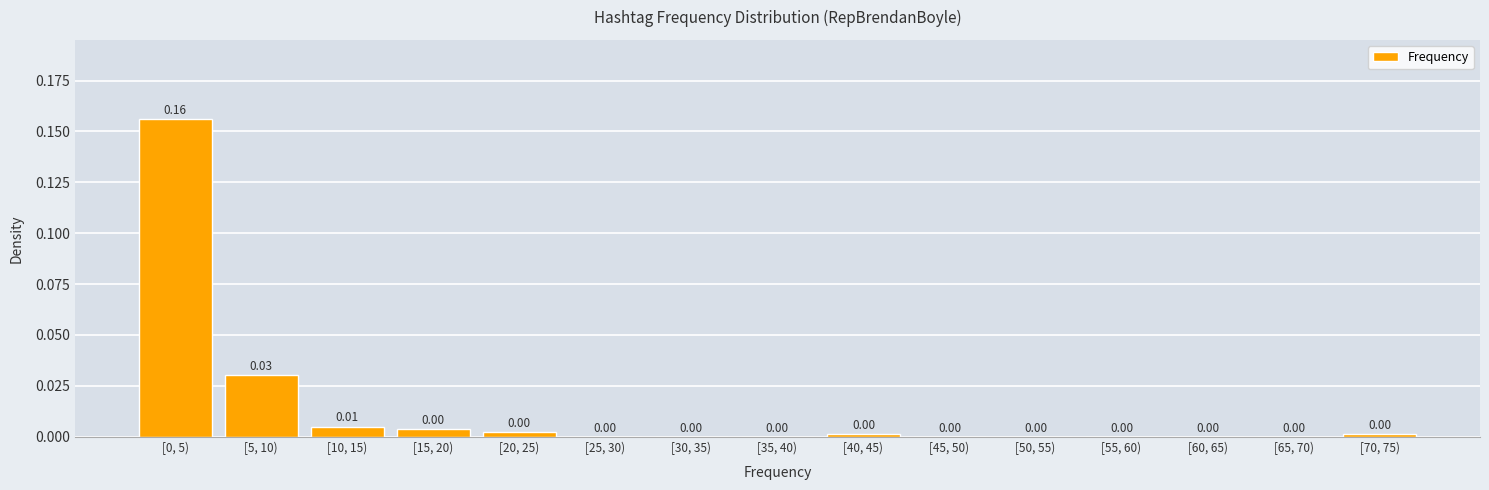

Which has a higher value, [5, 10) or [65, 70)?

[5, 10)